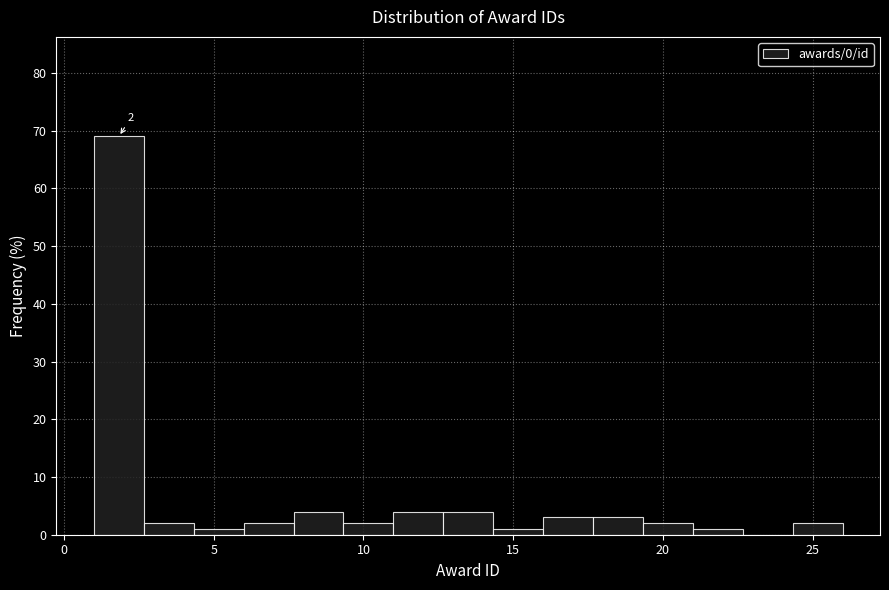

Around what value on the x-axis is the tallest bar? Give the approximate position of its centre, as read against the axis.

2.0